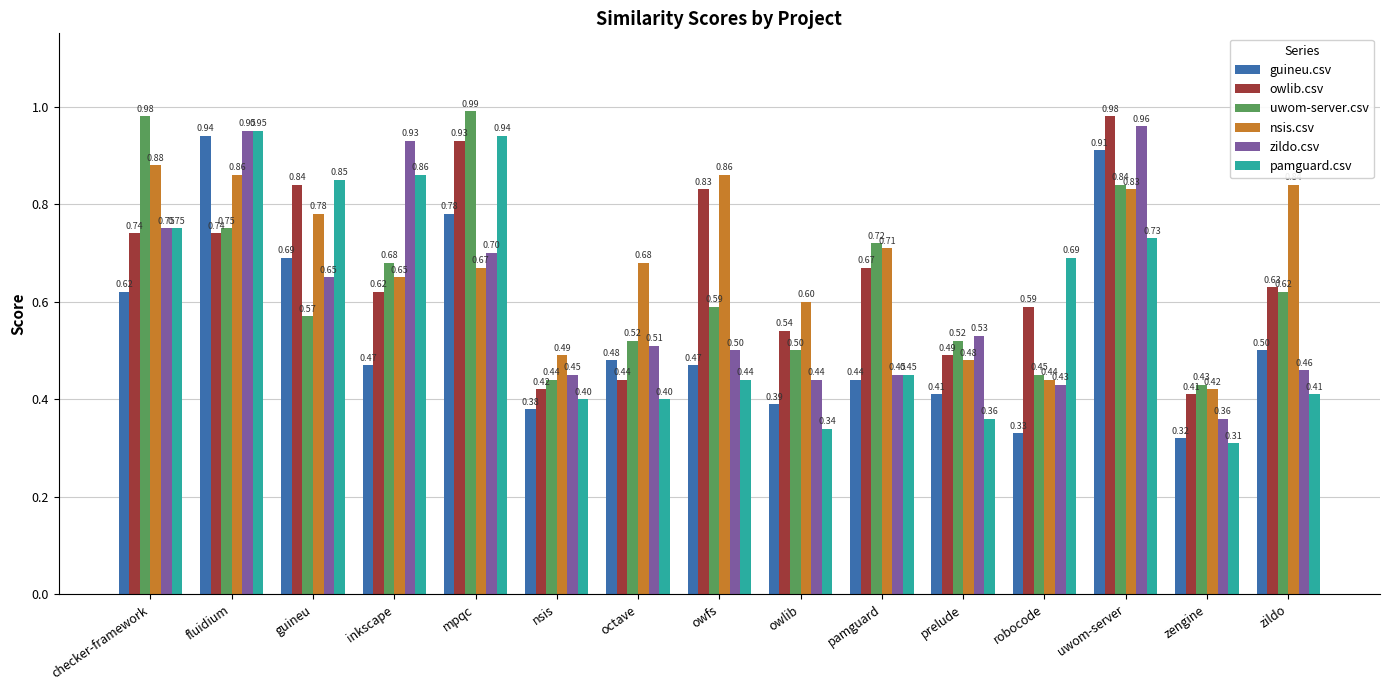

Where is uwom-server.csv nearest to the value 0?

zengine